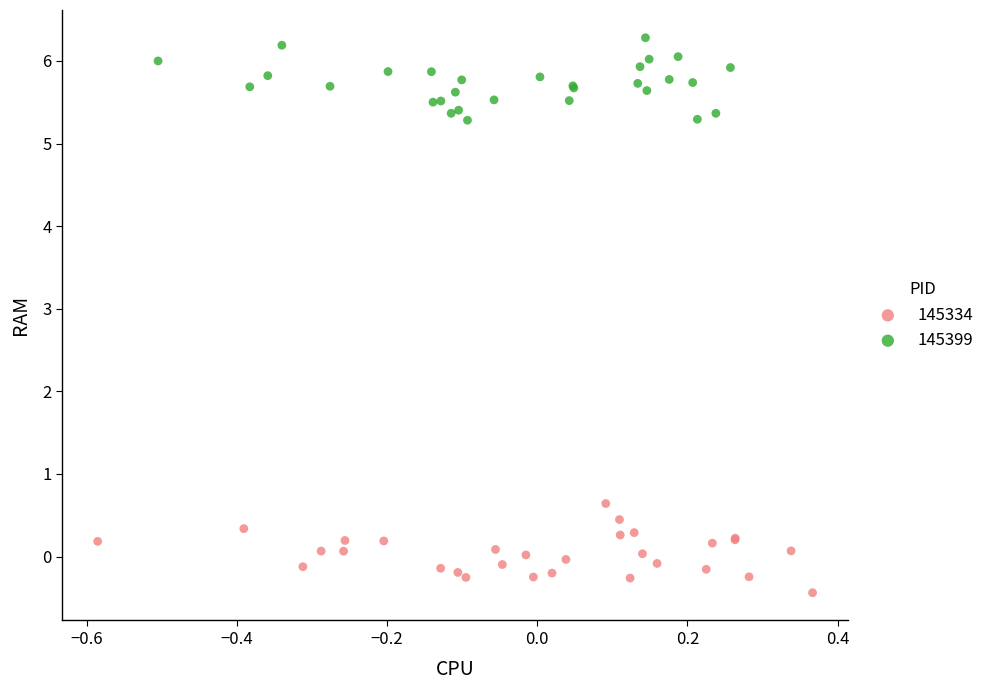

Which series contains the highest Y value?

145399